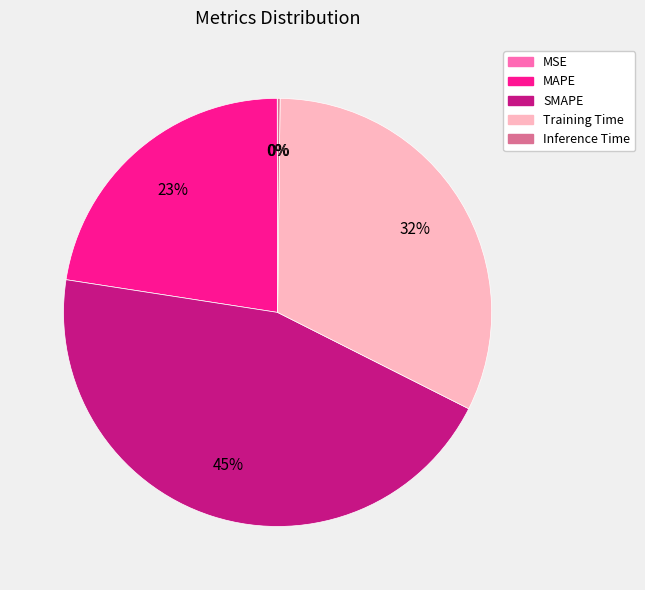

Which category has the biggest portion of the pie?

SMAPE